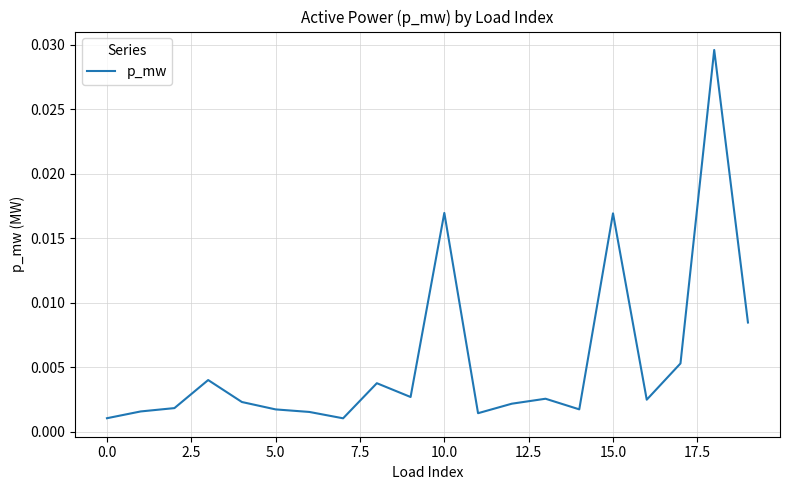

How many lines are shown in the chart?

1